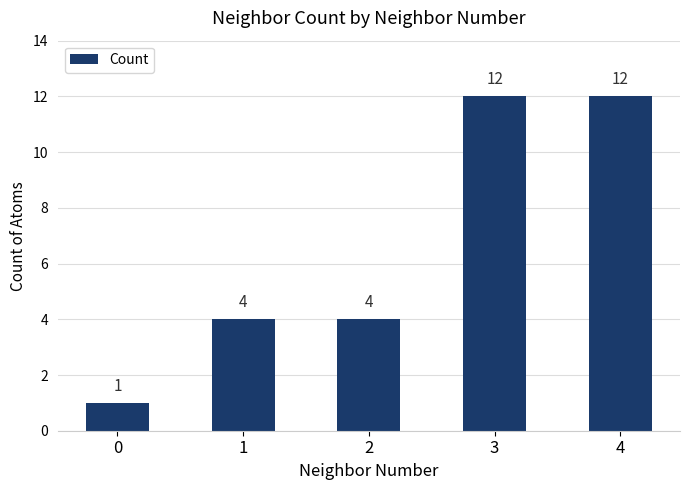

Does the chart contain stacked bars?

No